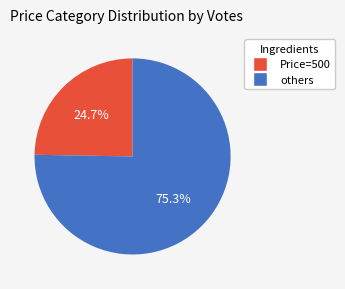

Is there any slice that represents more than half of the pie?

Yes